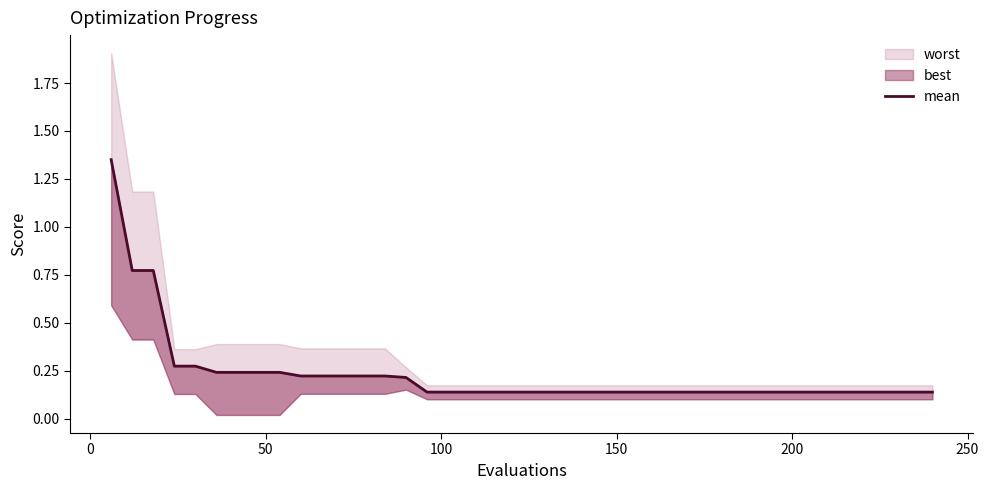

How many lines are shown in the chart?

1